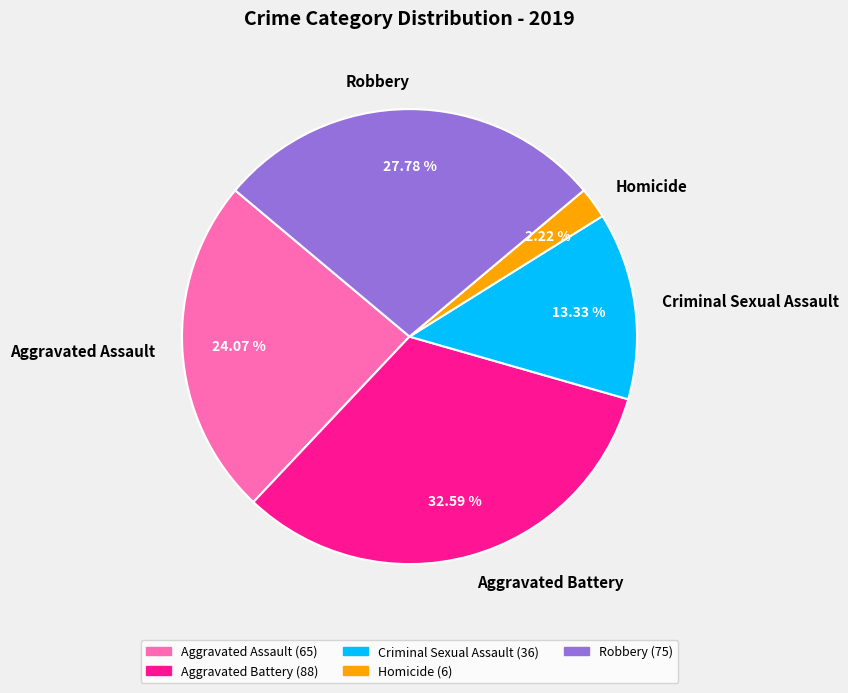

Approximately how many times larger is the value at Aggravated Battery compared to Homicide?

14.7